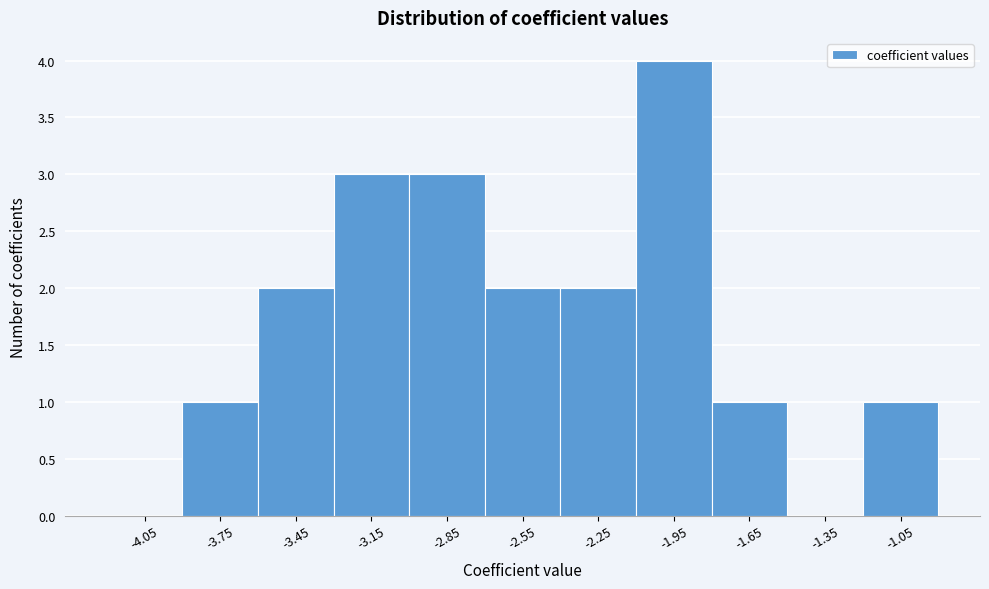

Reading left to right, list every bar in this chart as the range it spans on the x-axis followed by its height. The values are not printed on the chart, so give them approximately, as read against the axis.

-4.2 to -3.9: 0
-3.9 to -3.6: 1
-3.6 to -3.3: 2
-3.3 to -3.0: 3
-3.0 to -2.7: 3
-2.7 to -2.4: 2
-2.4 to -2.1: 2
-2.1 to -1.8: 4
-1.8 to -1.5: 1
-1.5 to -1.2: 0
-1.2 to -0.9: 1